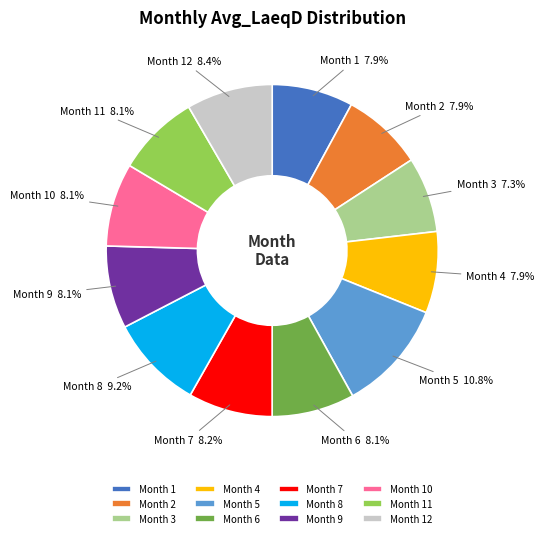

Do Month 6 and Month 7 together represent more than half of the pie?

No